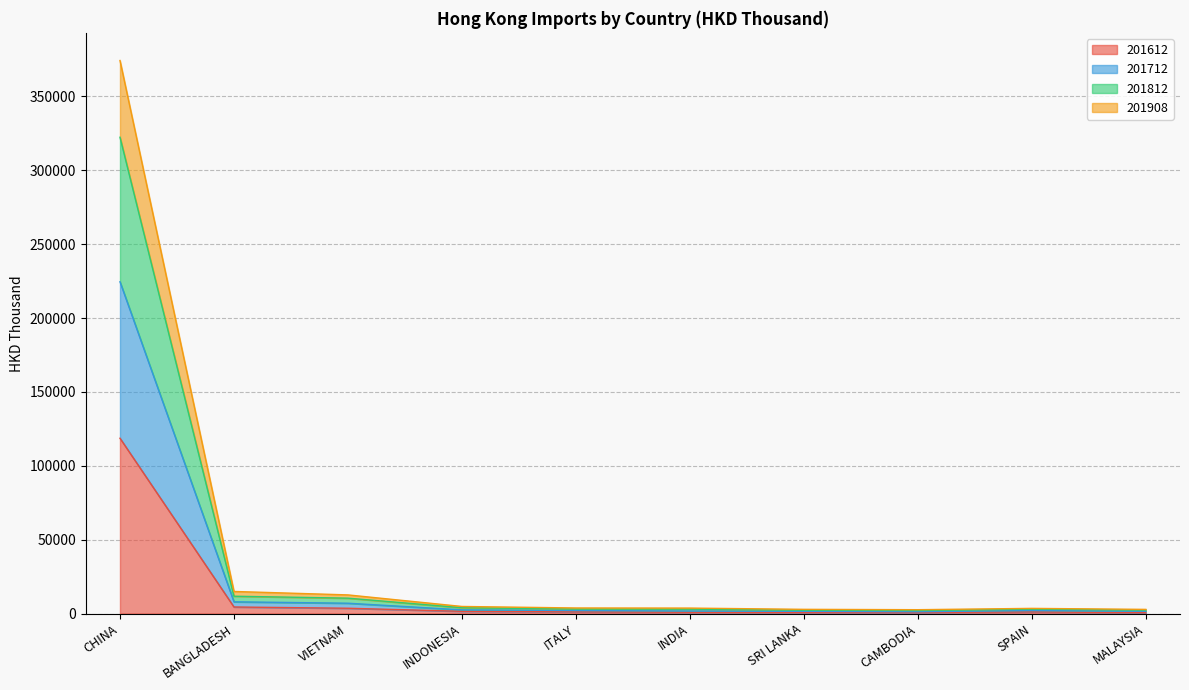

The value of 201712 at CAMBODIA is 1996.0. True or false?

False